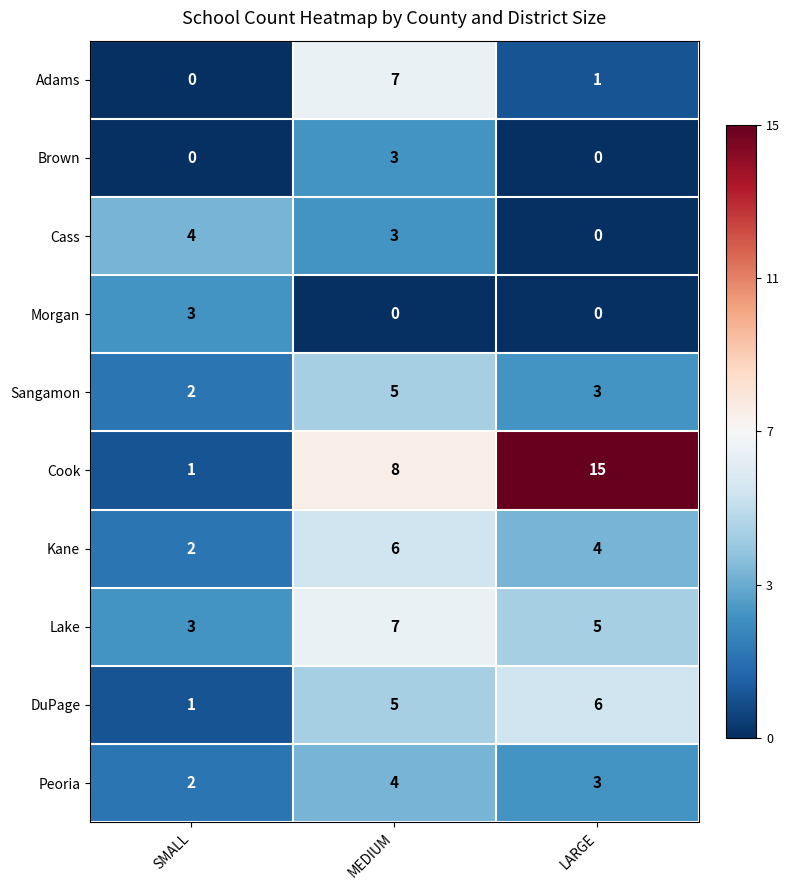

List the labels in order of DuPage value, smallest first.

SMALL, MEDIUM, LARGE